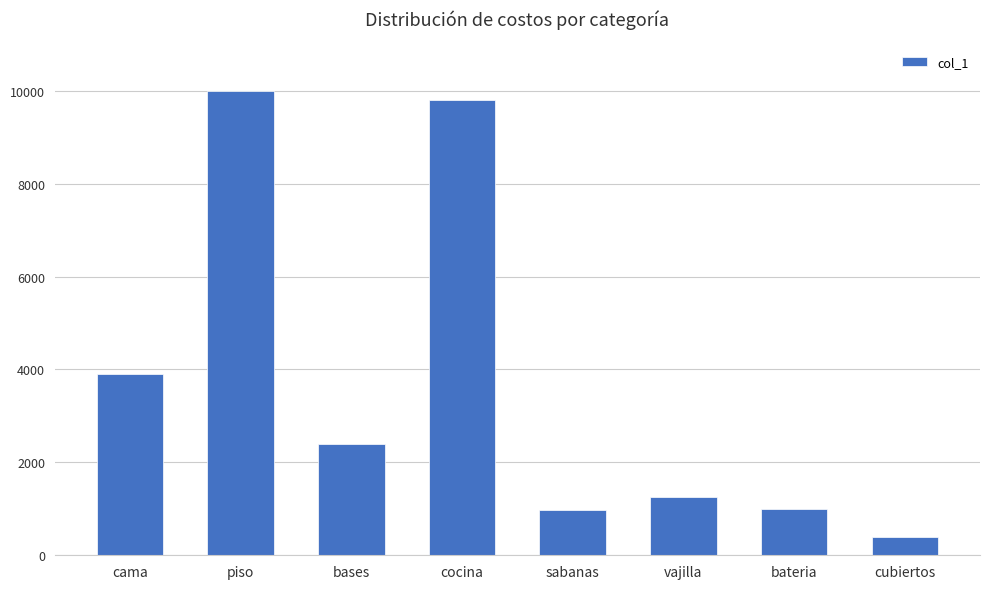

Between piso and vajilla, which is larger?

piso